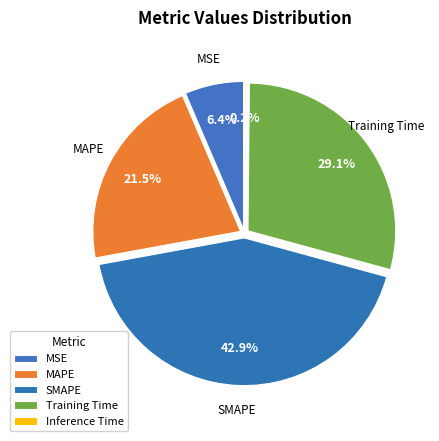

Is there any slice that represents more than half of the pie?

No